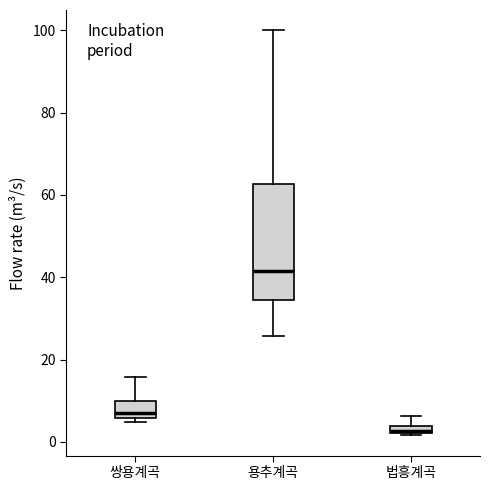

Which box has the highest median line?

용추계곡